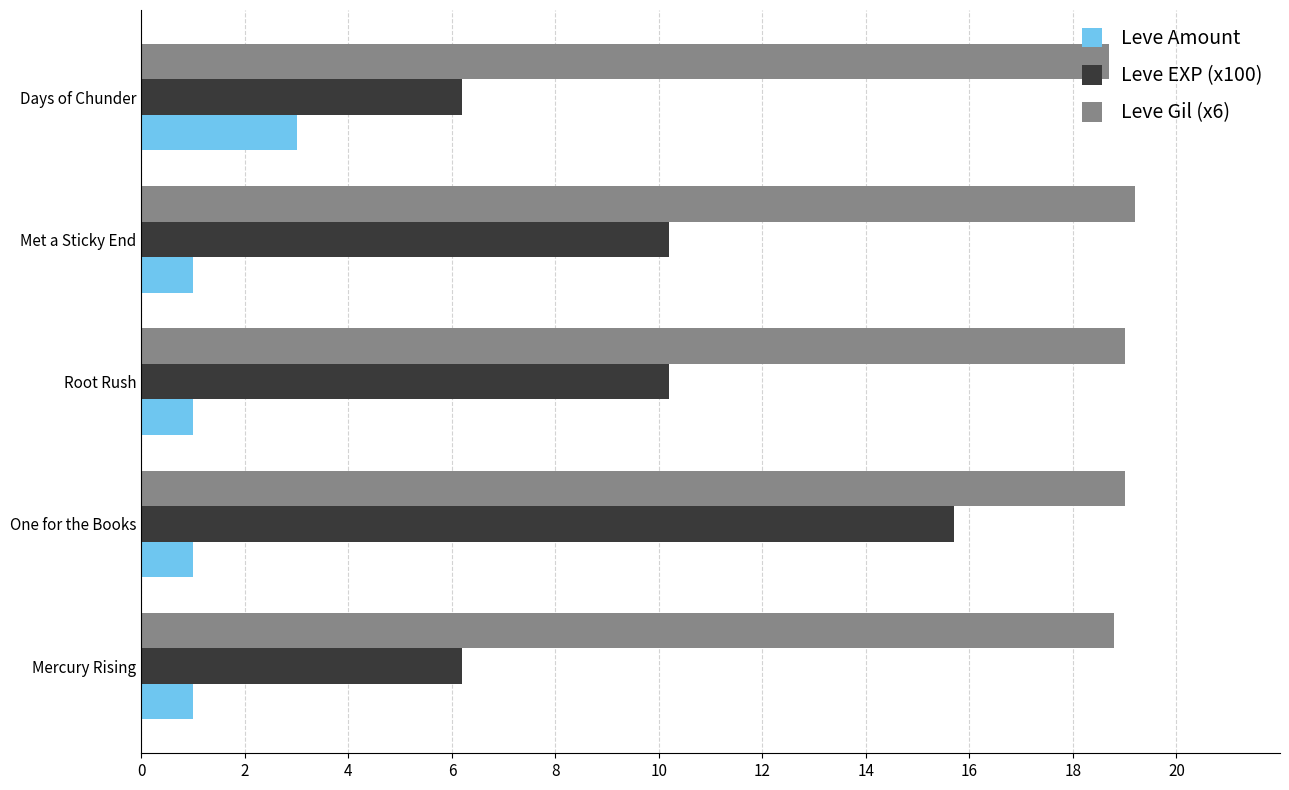

At which label does Leve EXP (x100) reach its peak?

One for the Books